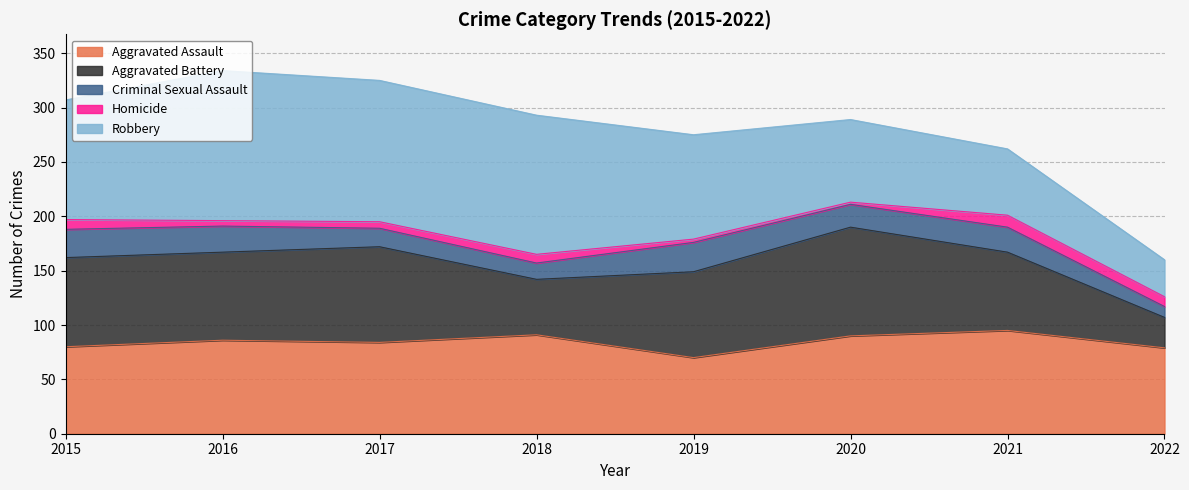

What is the highest value of the Robbery series?

138